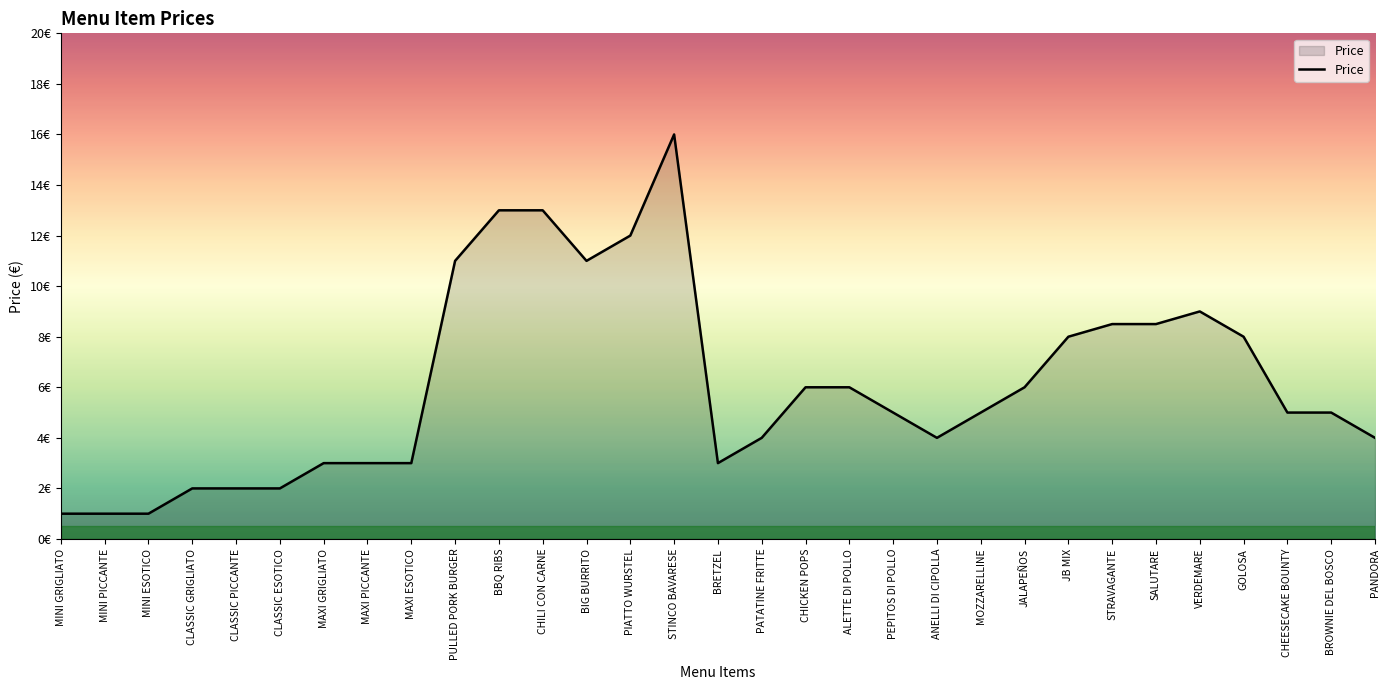

Reading left to right, what are all the values shown in this chart?

1.0	1.0	1.0	2.0	2.0	2.0	3.0	3.0	3.0	11.0	13.0	13.0	11.0	12.0	16.0	3.0	4.0	6.0	6.0	5.0	4.0	5.0	6.0	8.0	8.5	8.5	9.0	8.0	5.0	5.0	4.0